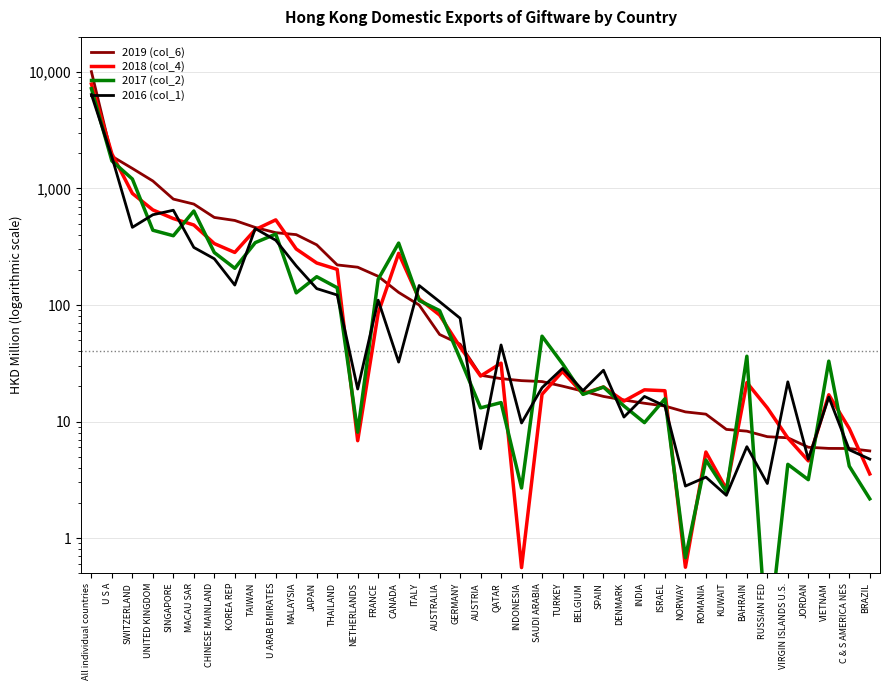

What is the label of the 33rd point from the right?

CHINESE MAINLAND